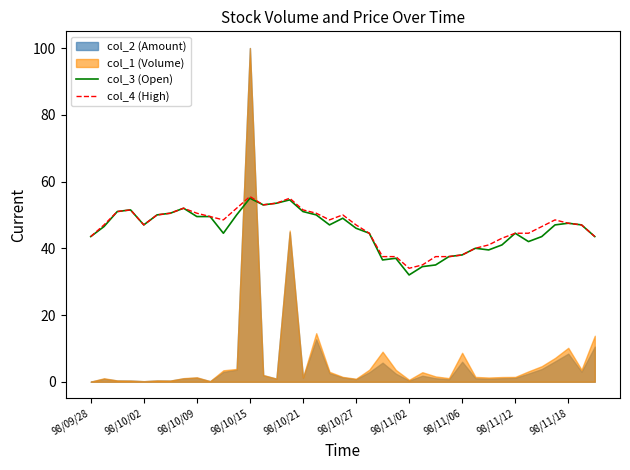

The col_3 (Open) series shows 38.0 at 98/11/06. True or false?

True